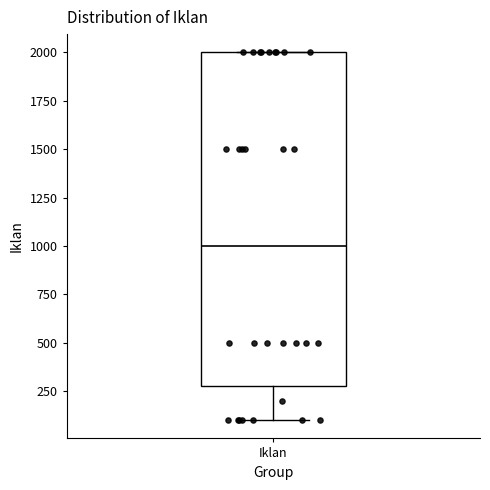

Where is the upper edge of the box for Iklan on the y-axis? The values are not printed on the chart, so give them approximately, as read against the axis.

2000